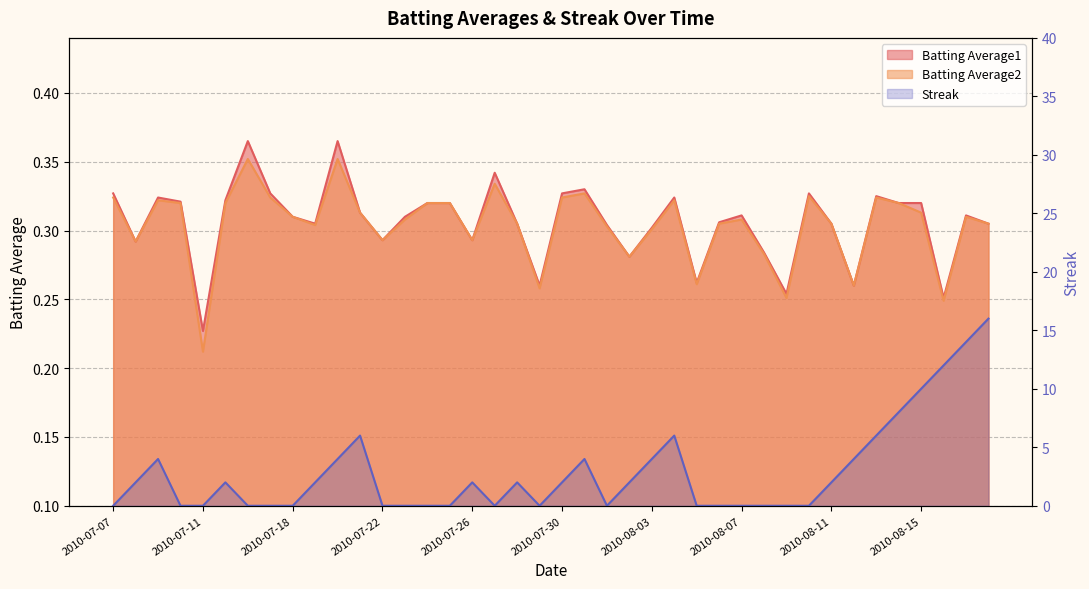

What is the label of the 11th point from the left?

2010-07-20